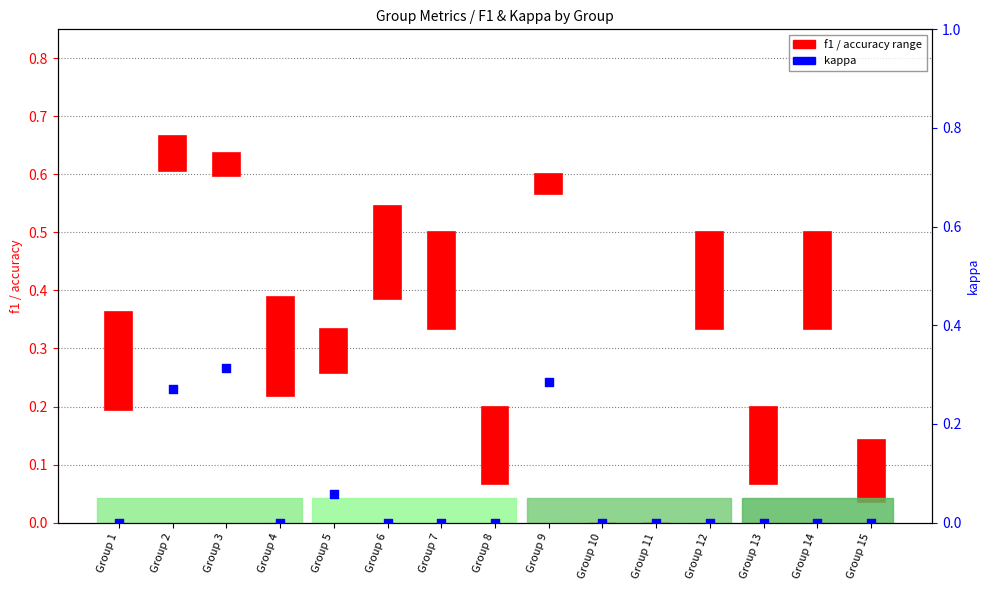

Which has a higher value, Group 15 or Group 10?

Group 15